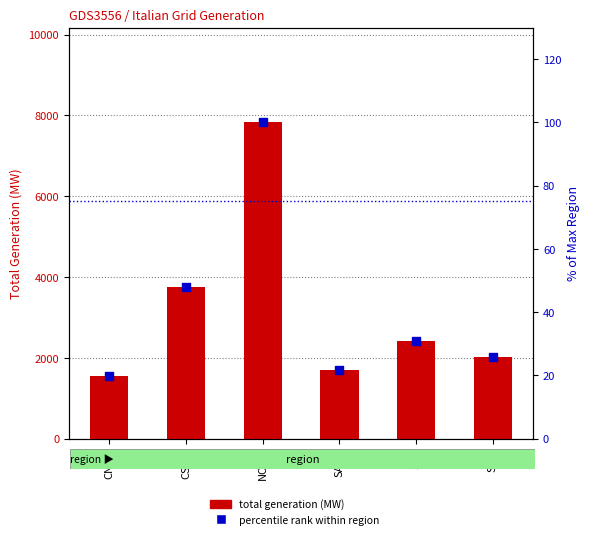

Which series has the largest total across all categories?

total generation (MW)